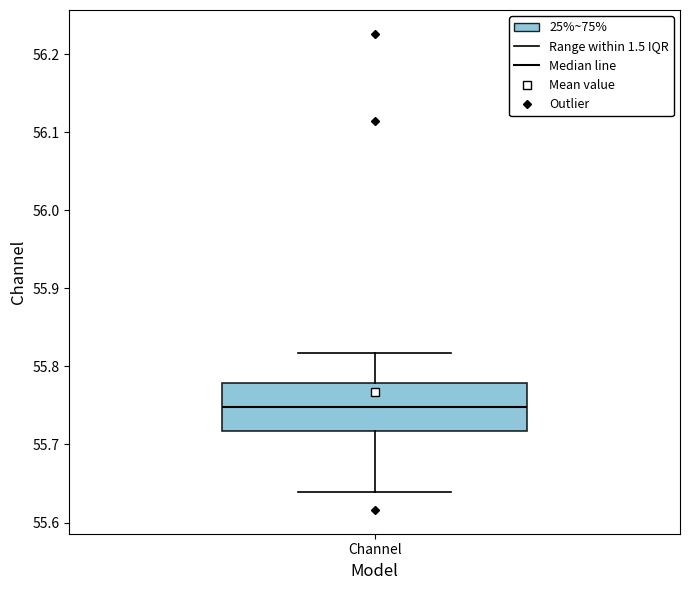

Transcribe this box plot: give where the median line is, the range the box spans, and where the two whiskers end, as read against the y-axis. The values are not printed on the chart, so give them approximately, as read against the axis.

median 55.75, box 55.72 to 55.78, whiskers 55.64 to 55.82